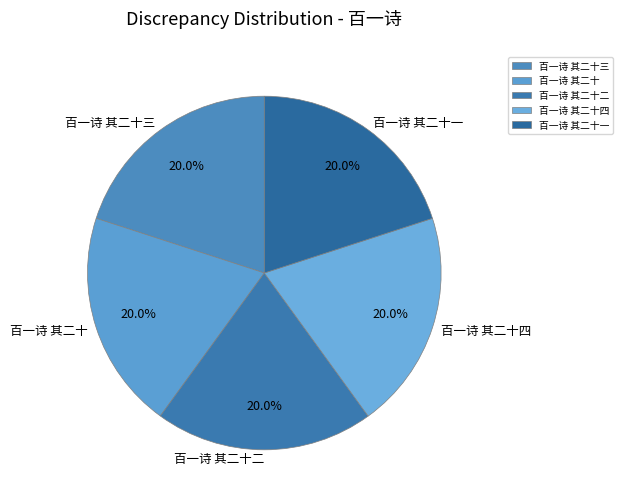

Does any single category account for the majority?

No